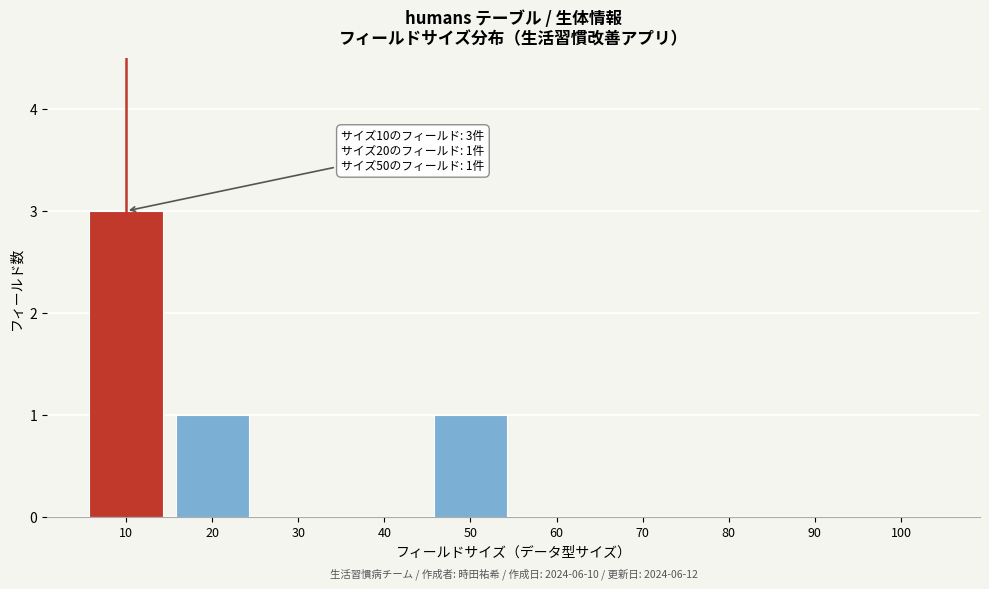

Reading left to right, list all the values displayed in this chart.

10=3	20=1	30=0	40=0	50=1	60=0	70=0	80=0	90=0	100=0